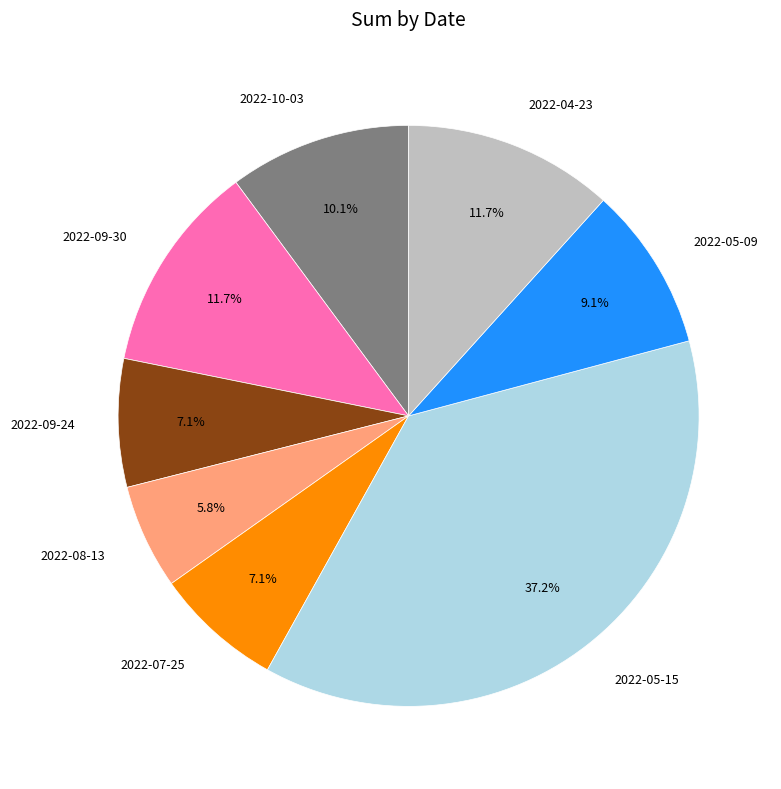

Which has a higher value, 2022-07-25 or 2022-04-23?

2022-04-23